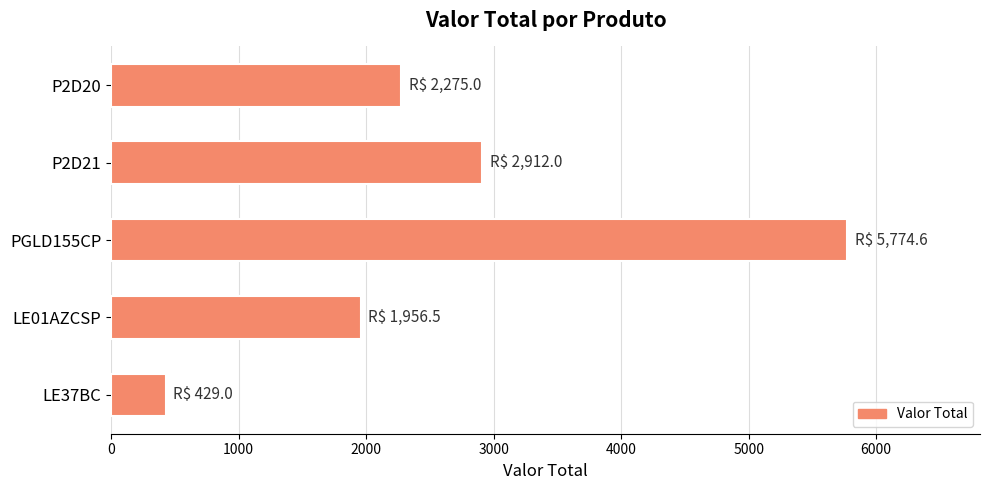

True or false: the data shows 5774.6 at PGLD155CP.

True